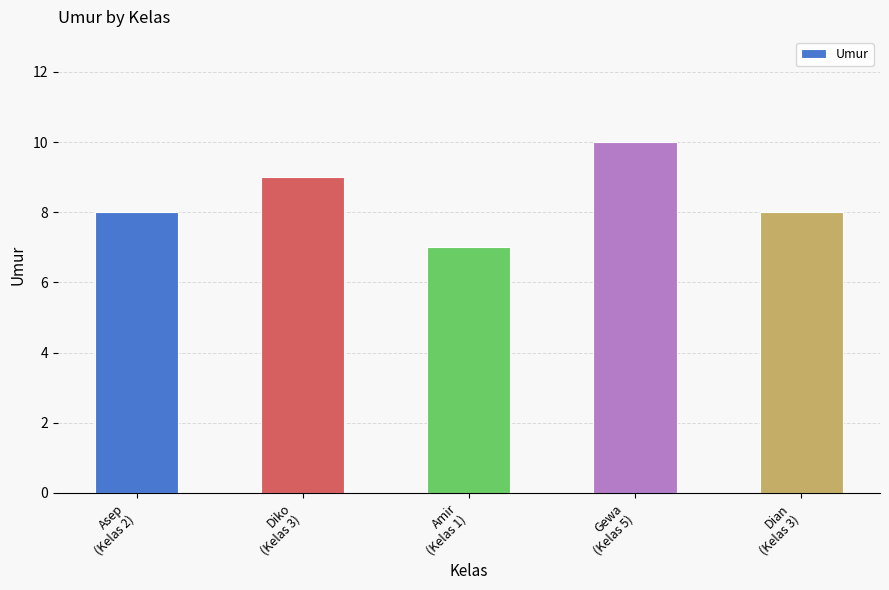

The value at Diko
(Kelas 3) is 9. True or false?

True